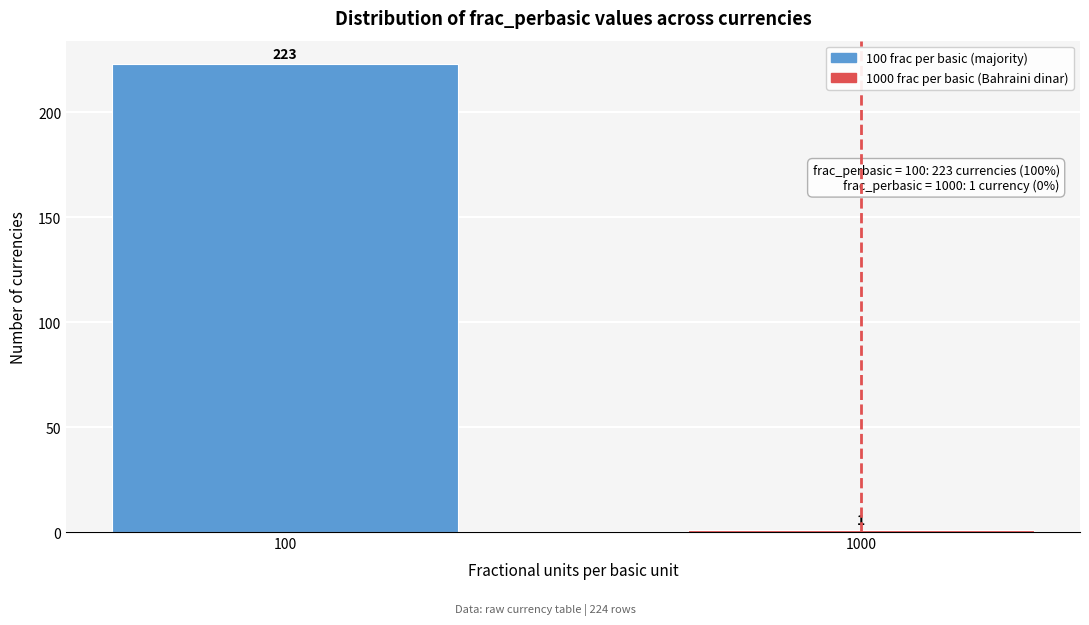

Reading right to left, extract all data points from this chart.

1	223